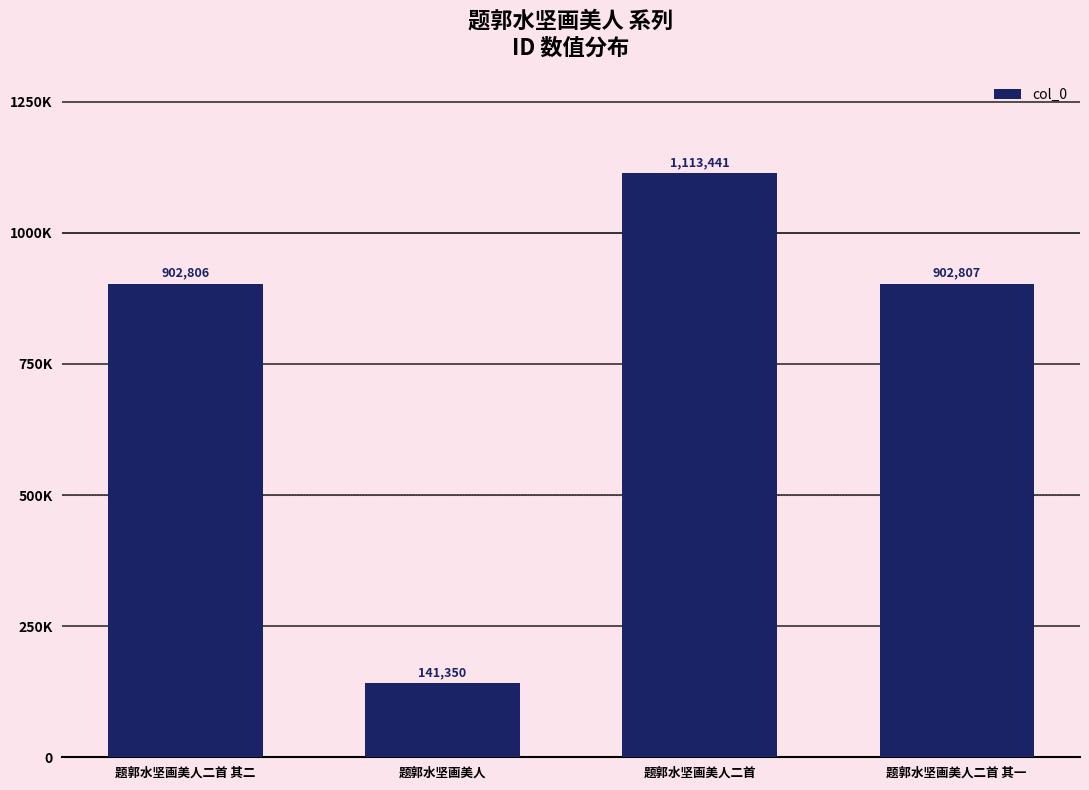

Rank the categories by value from highest to lowest.

题郭水坚画美人二首, 题郭水坚画美人二首 其一, 题郭水坚画美人二首 其二, 题郭水坚画美人